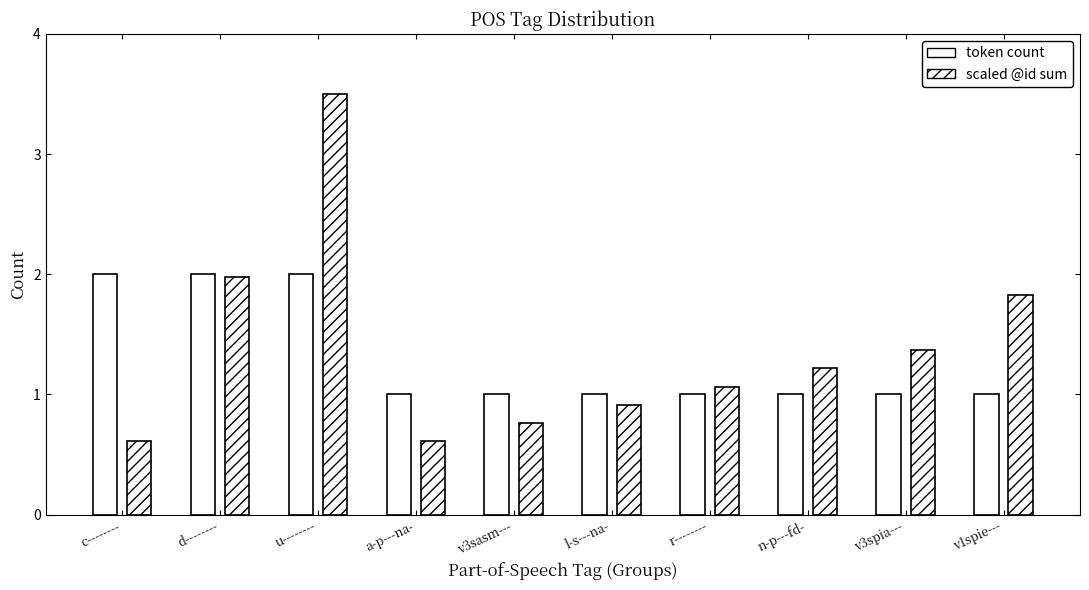

What is the difference between the second highest and minimum values in the token count series?

1.0